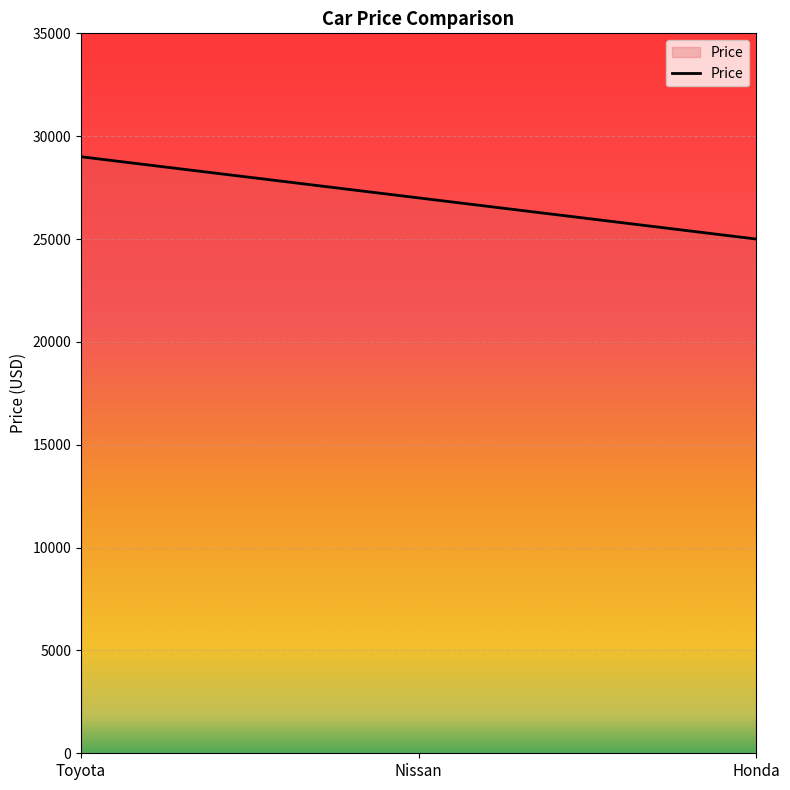

True or false: the data shows 29000 at Toyota.

True